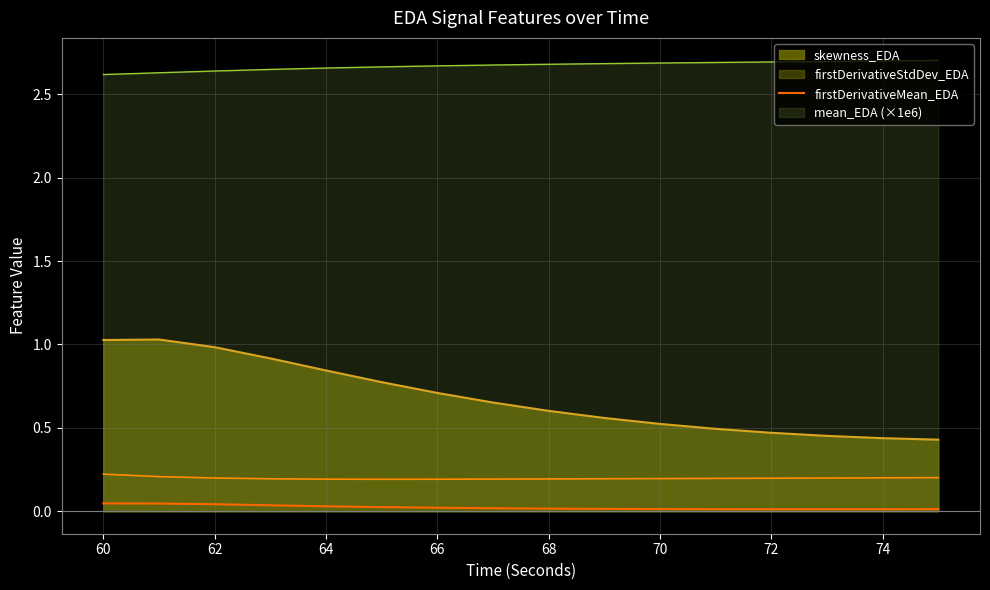

Rank the series by their maximum value, from highest to lowest.

mean_EDA (×1e6), skewness_EDA, firstDerivativeStdDev_EDA, firstDerivativeMean_EDA